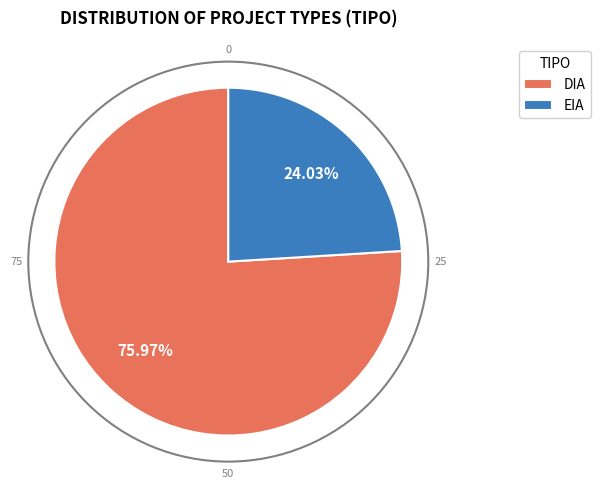

Does EIA account for over 50% of the chart?

No